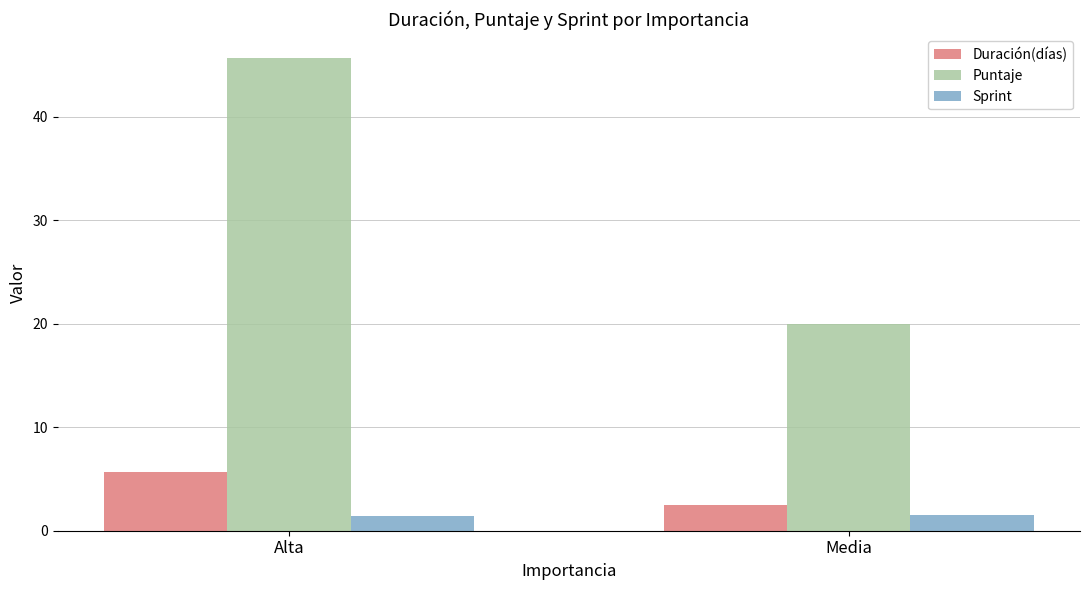

What is the difference between the Duración(días) values at Media and Alta?

3.2